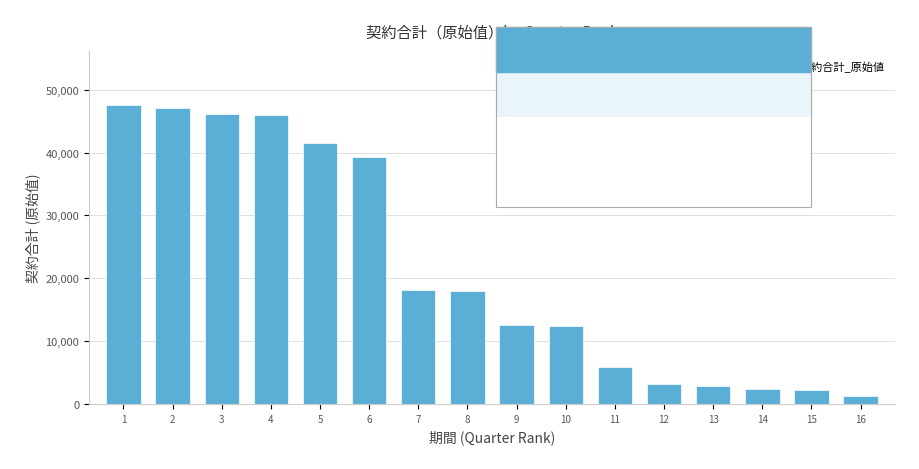

Count the number of categories in the chart.

16